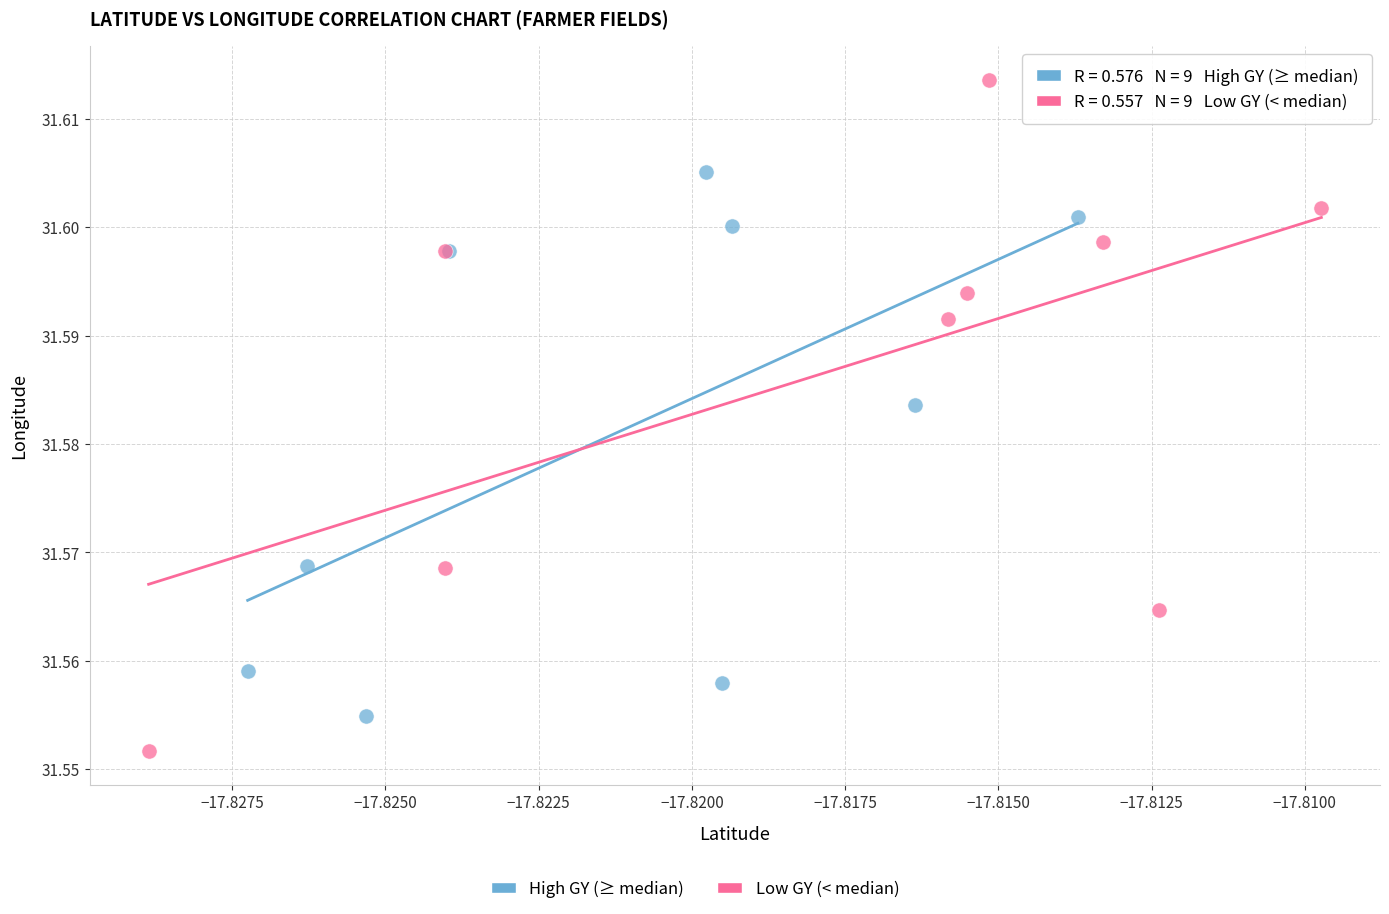

Which series has the largest Y range (max minus min)?

Low GY (< median)